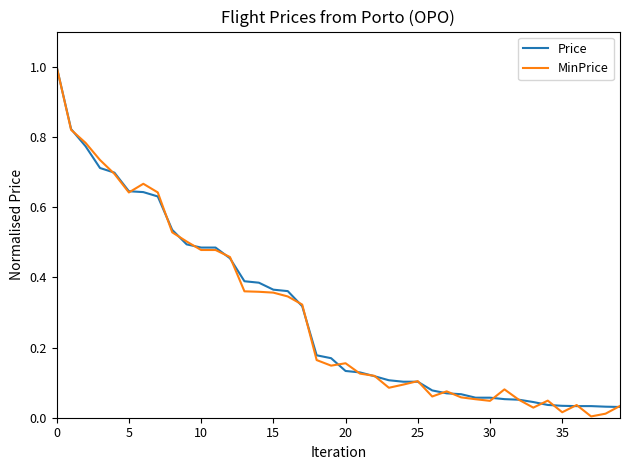

What is the maximum value for MinPrice?

1.0